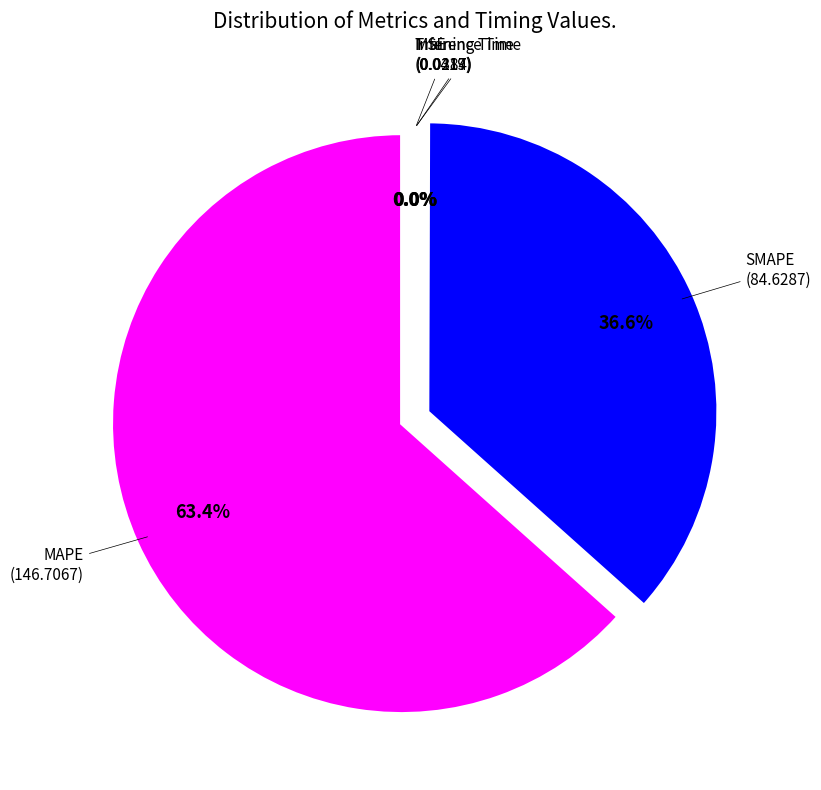

What portion of the pie excludes MSE?

100.0%